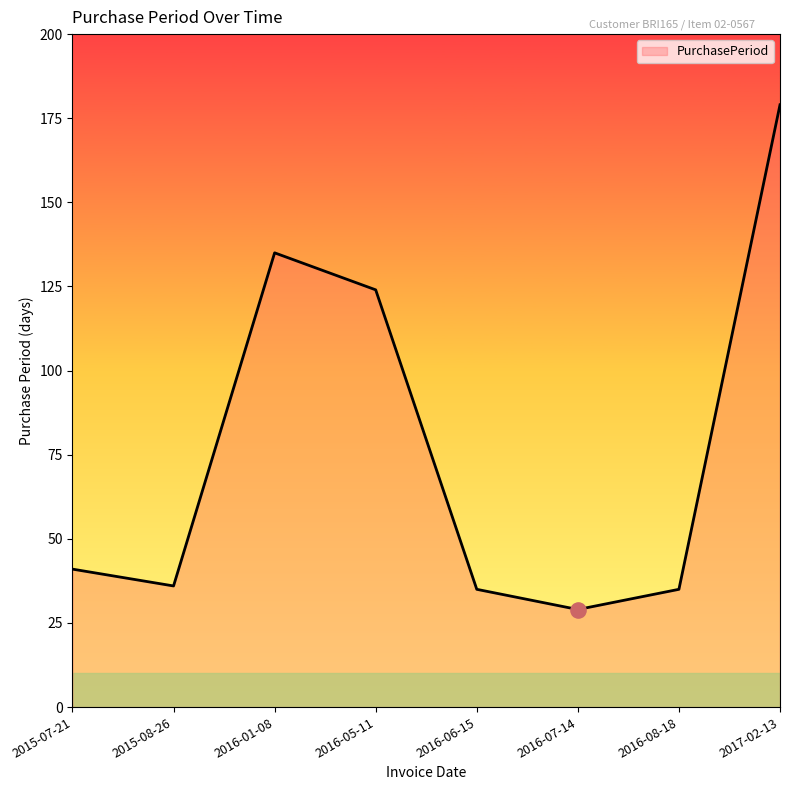

What is the ratio of the value at 2017-02-13 to the value at 2015-07-21?

4.4